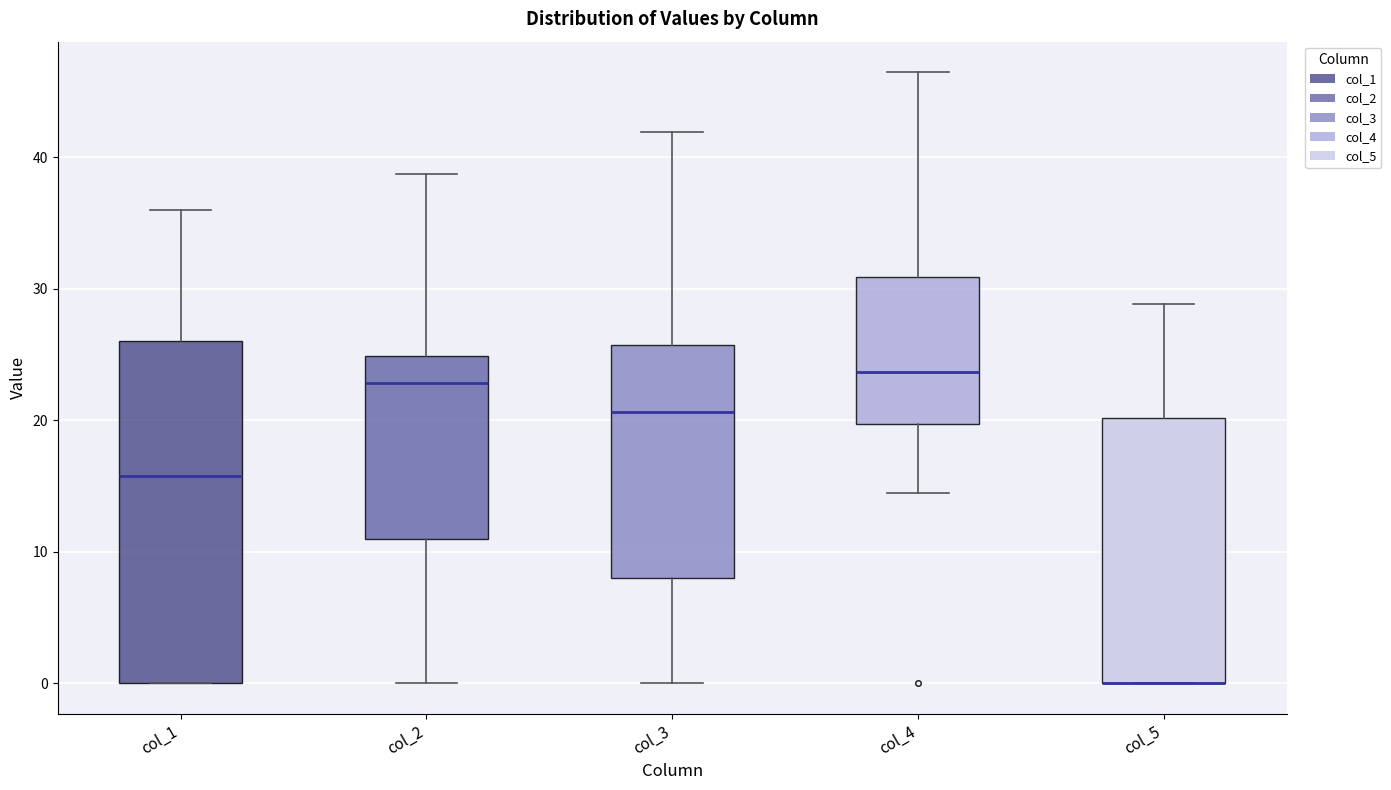

Which box is the tallest, from its lower edge to its upper edge?

col_1